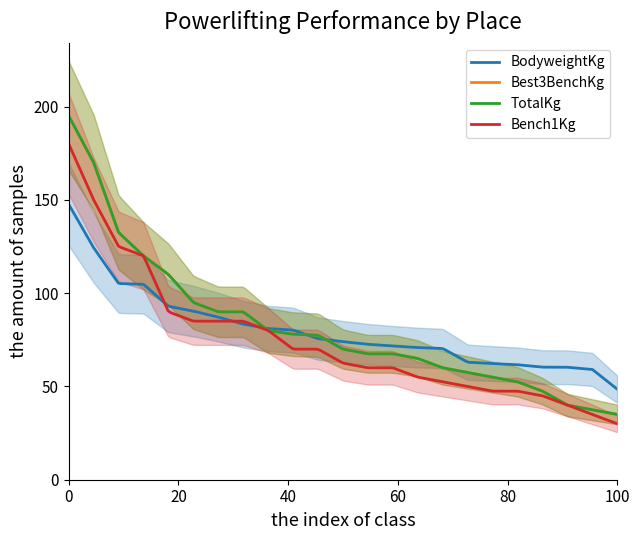

What is the total value across all series at 15?

337.6